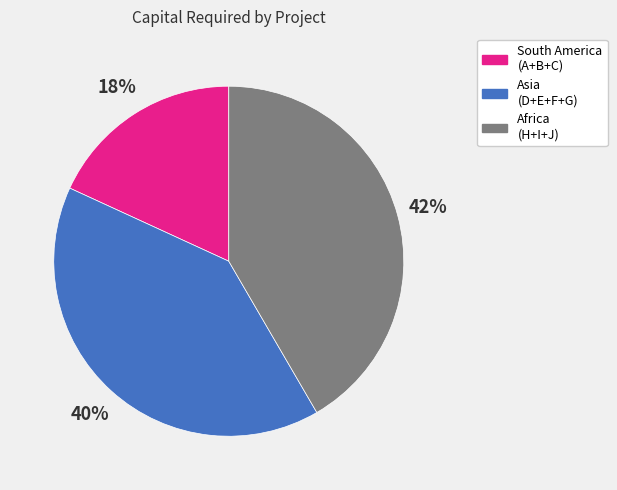

Is there any slice that represents more than half of the pie?

No